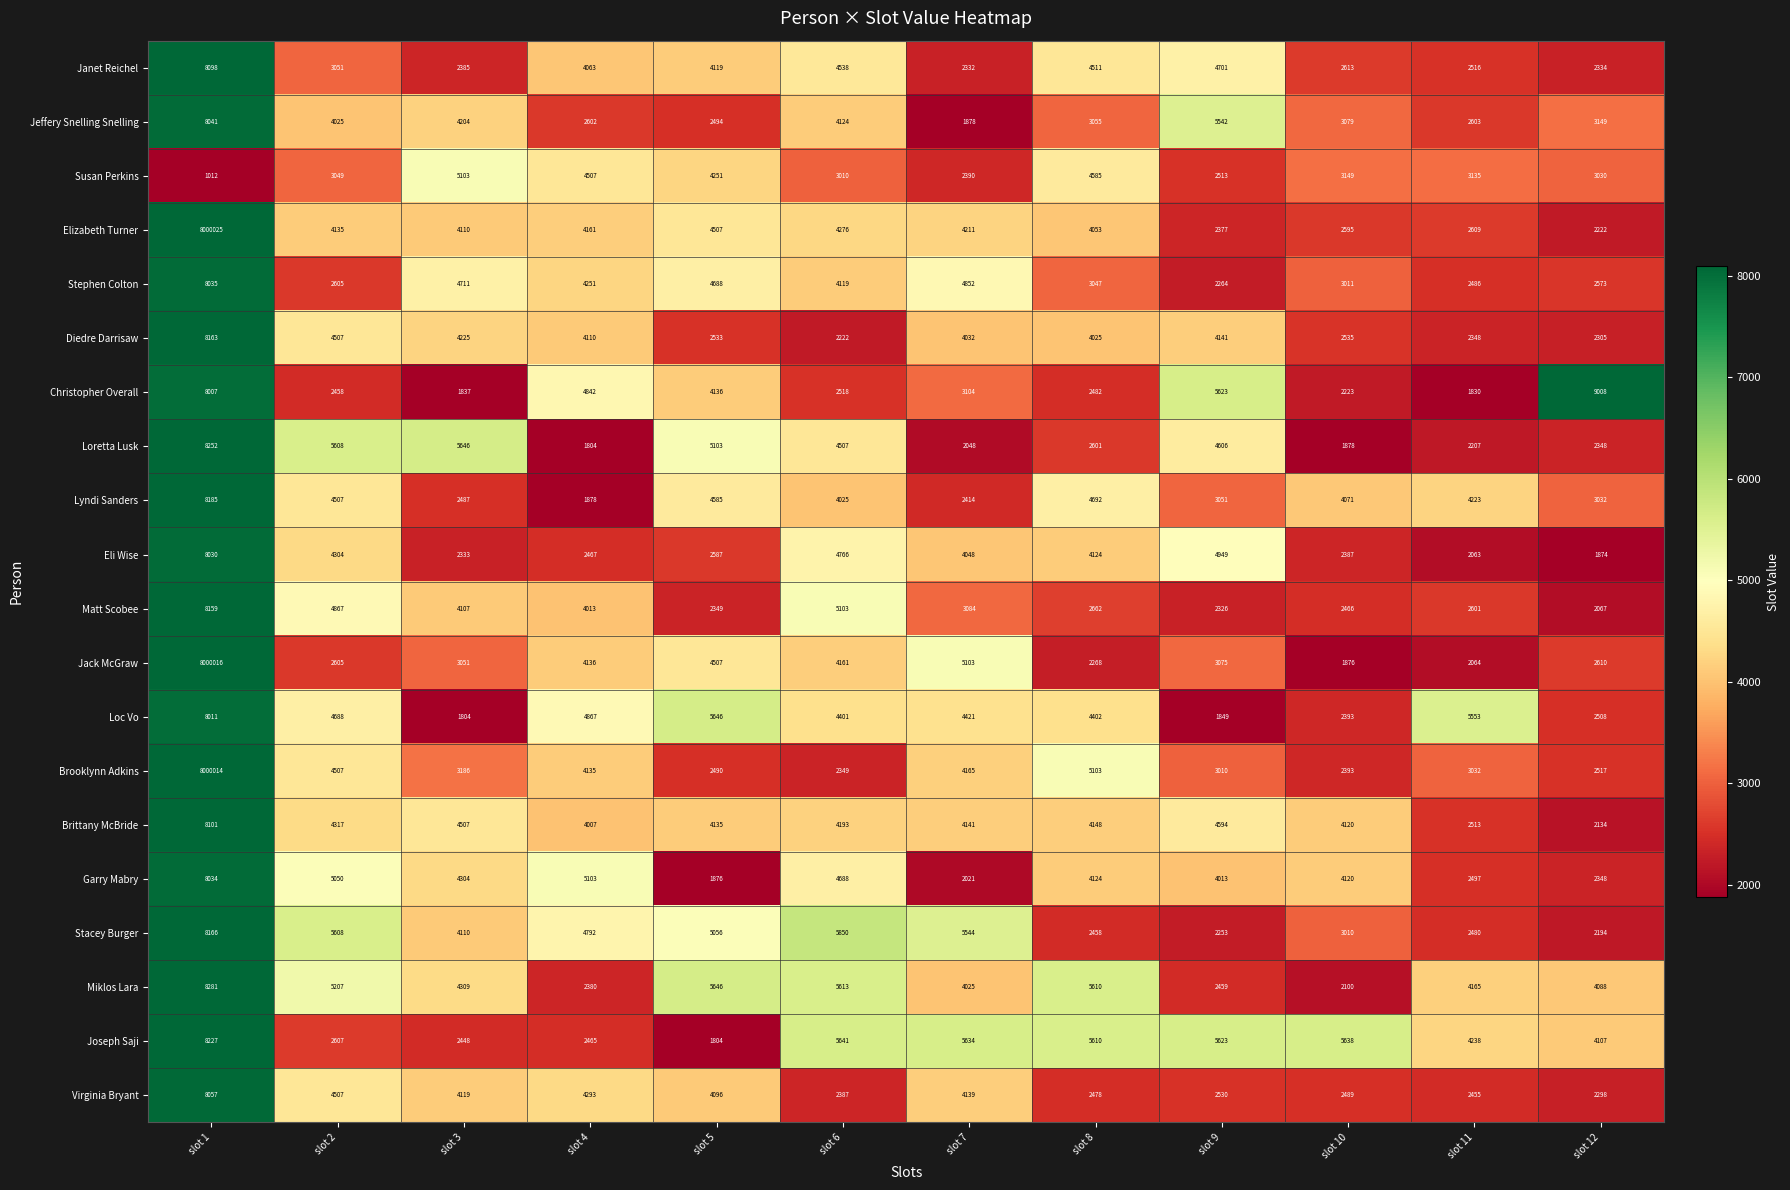

List the series in order of their peak value, lowest first.

Susan Perkins, Loc Vo, Eli Wise, Garry Mabry, Stephen Colton, Jeffery Snelling Snelling, Virginia Bryant, Janet Reichel, Brittany McBride, Matt Scobee, Diedre Darrisaw, Stacey Burger, Lyndi Sanders, Joseph Saji, Loretta Lusk, Miklos Lara, Christopher Overall, Brooklynn Adkins, Jack McGraw, Elizabeth Turner